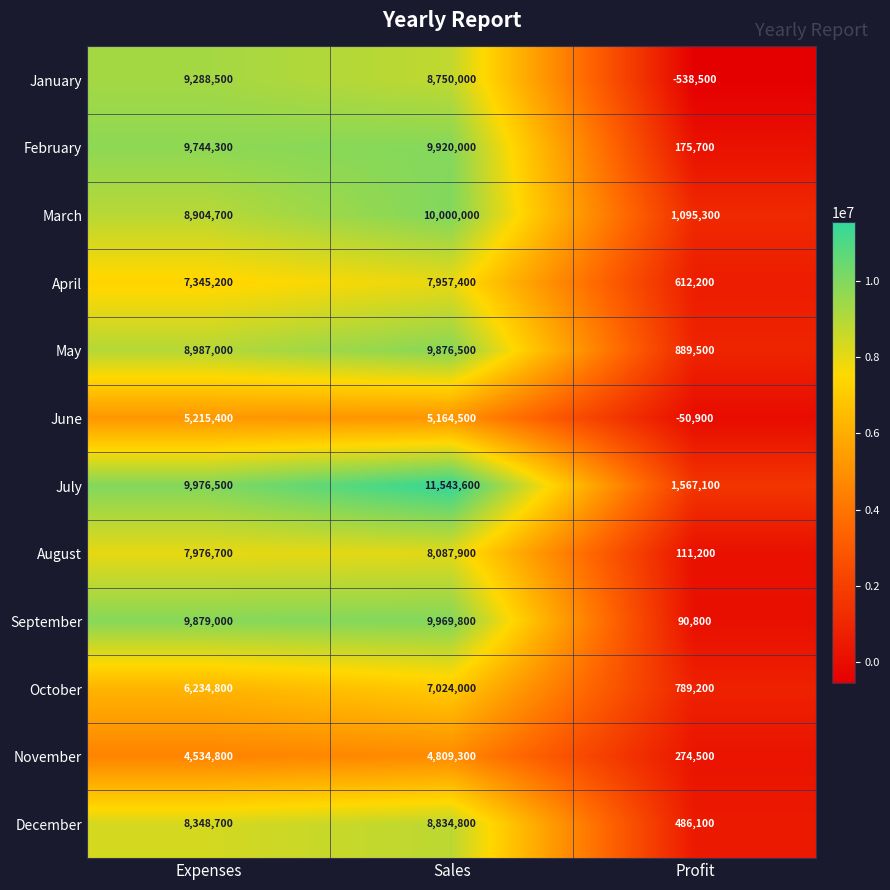

What is the average value of the December series?

5889867